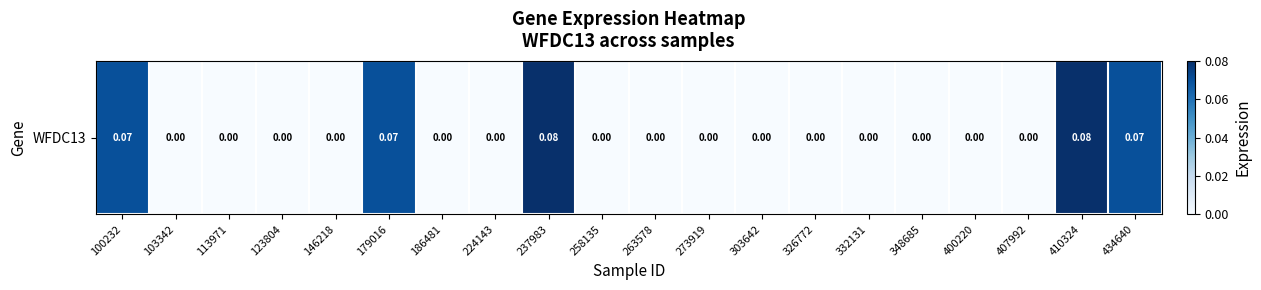

What is the difference between the second highest and second lowest values?

0.1